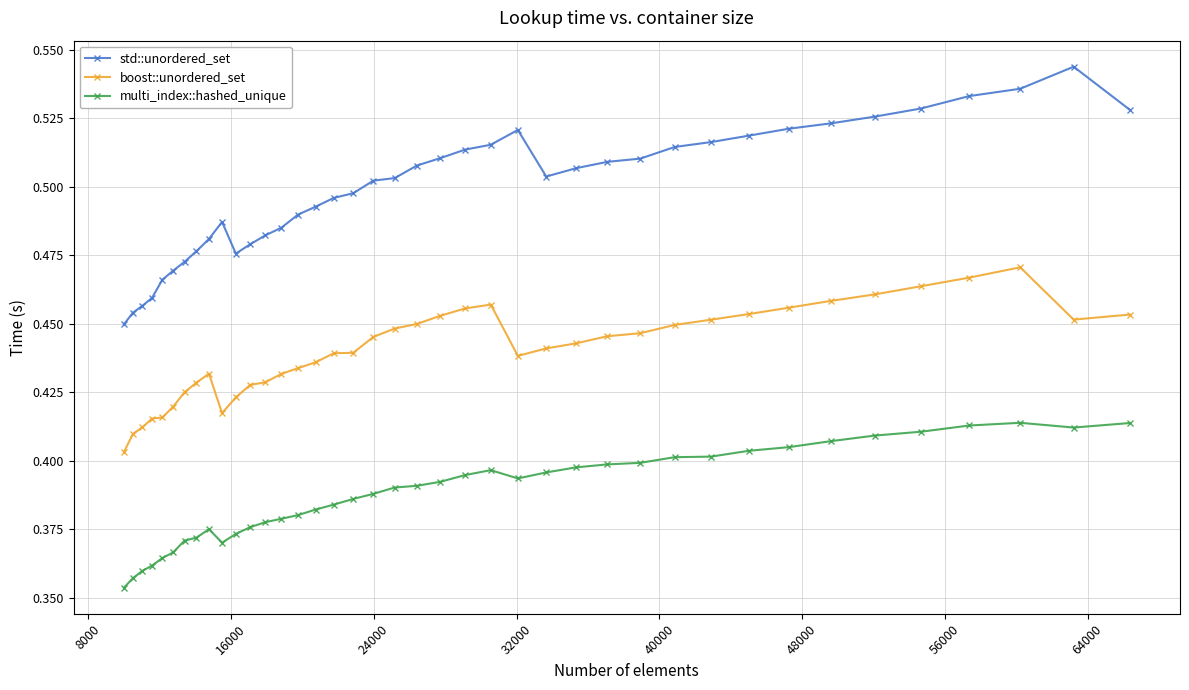

True or false: boost::unordered_set and std::unordered_set intersect in this chart.

False